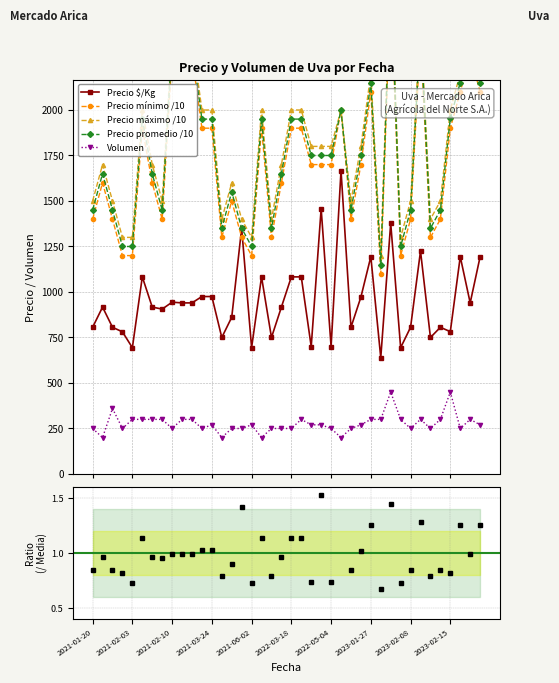

True or false: Precio $/Kg and Volumen cross at least once.

False